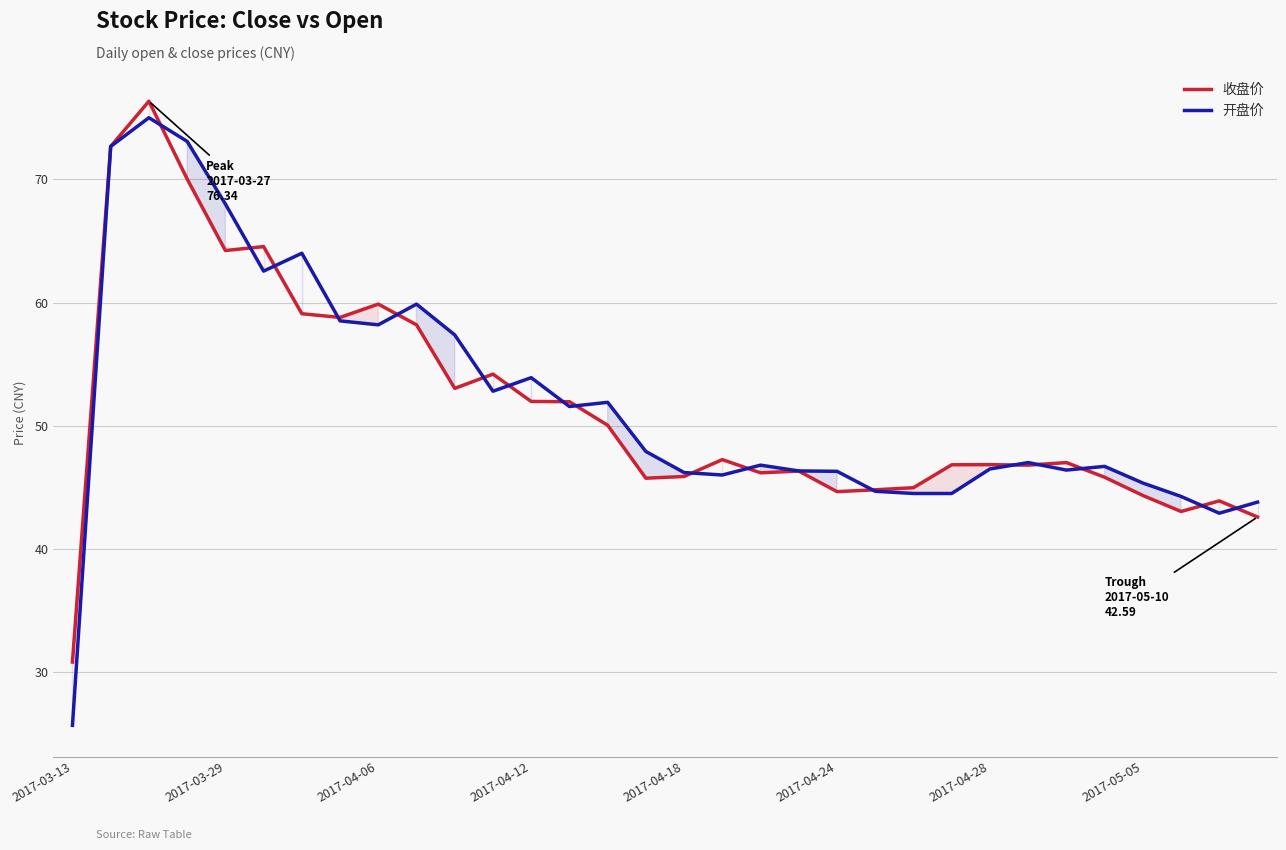

What is the average value of the 收盘价 series?

51.5